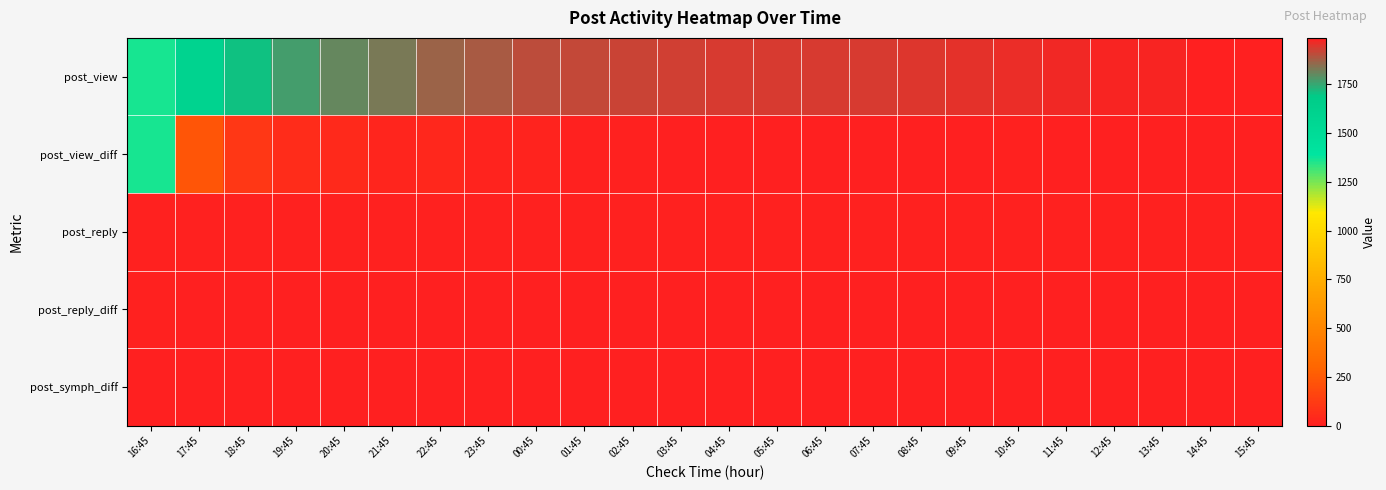

How many categories are shown in the chart?

24